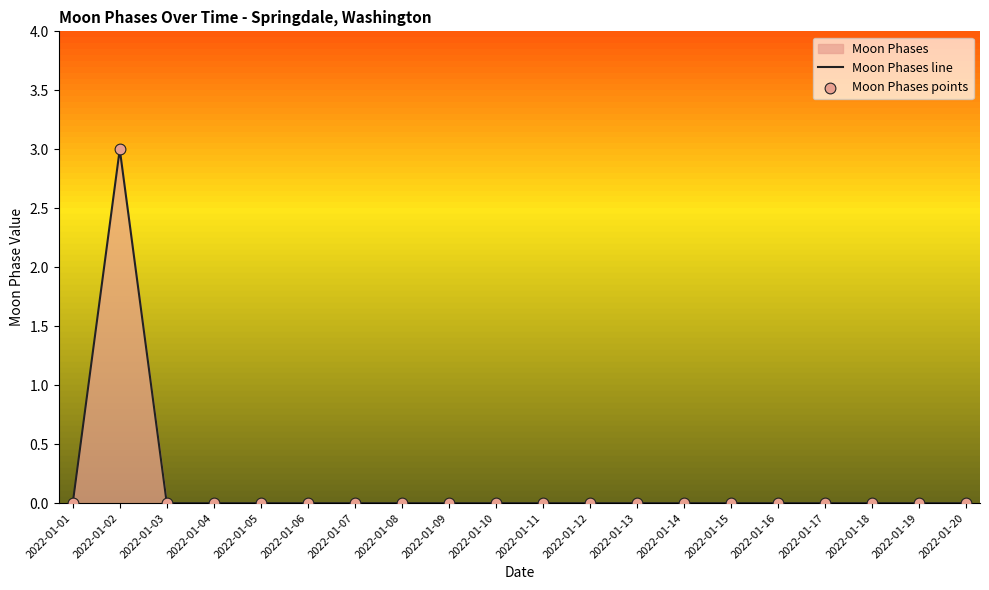

Which series has the largest Y range (max minus min)?

Moon Phases line